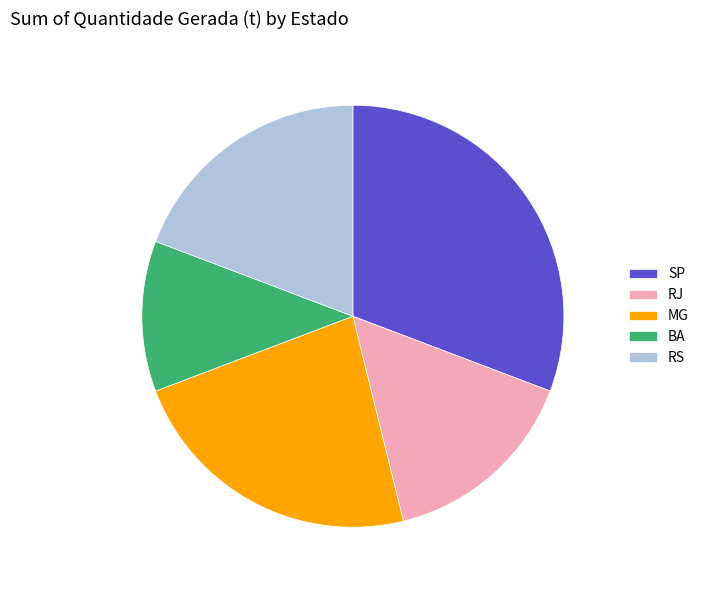

Combined, do RS and RJ account for over 50%?

No